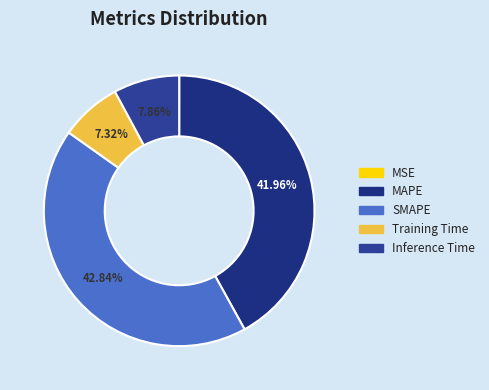

Which slice is the smallest?

MSE